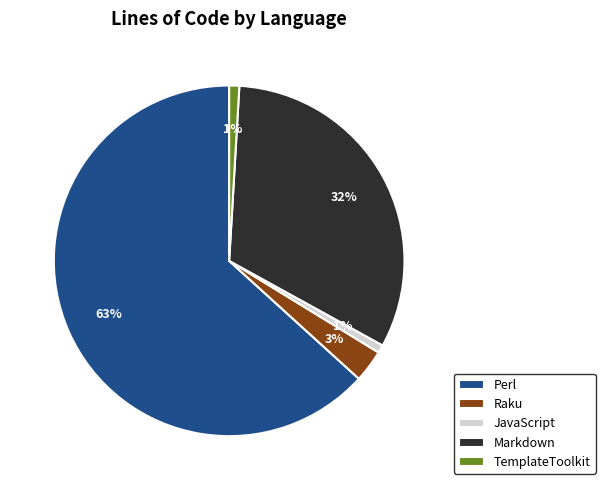

To the nearest percent, what portion does Perl represent?

63%